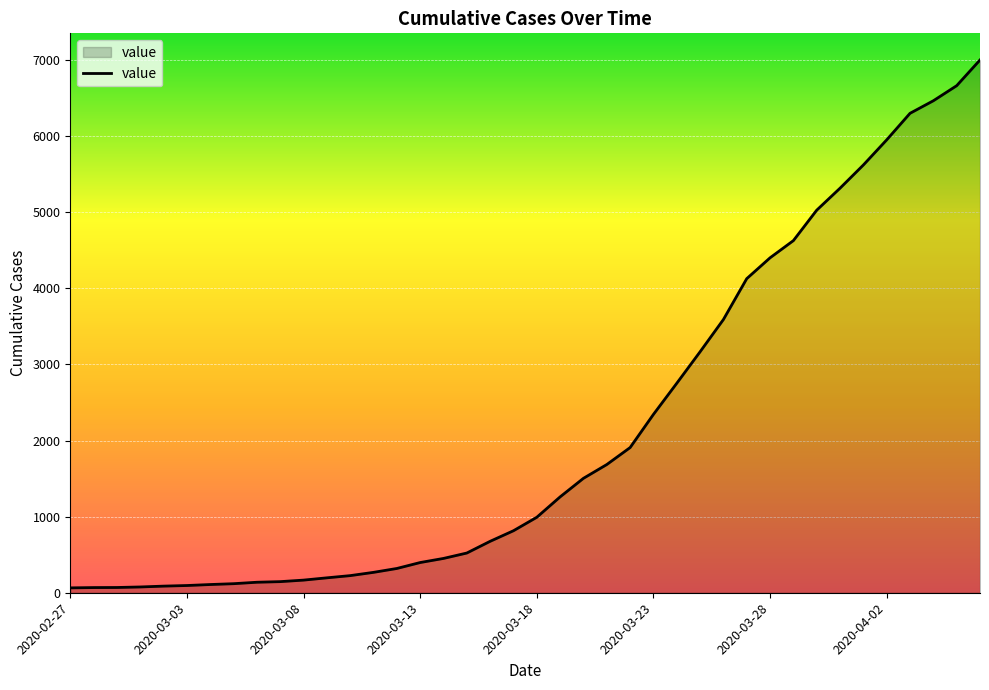

What is the maximum value shown in the chart?

7002